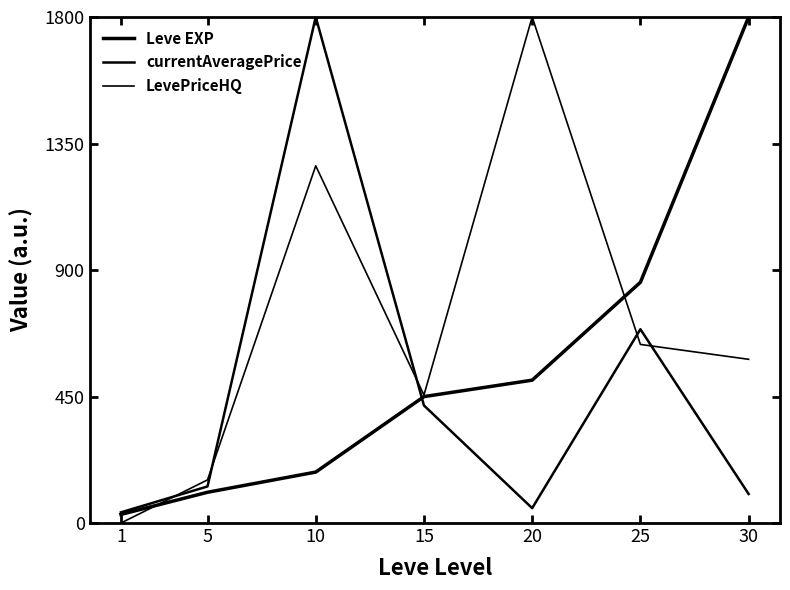

What is the value of the LevePriceHQ point at the 2nd from the left?

153.5